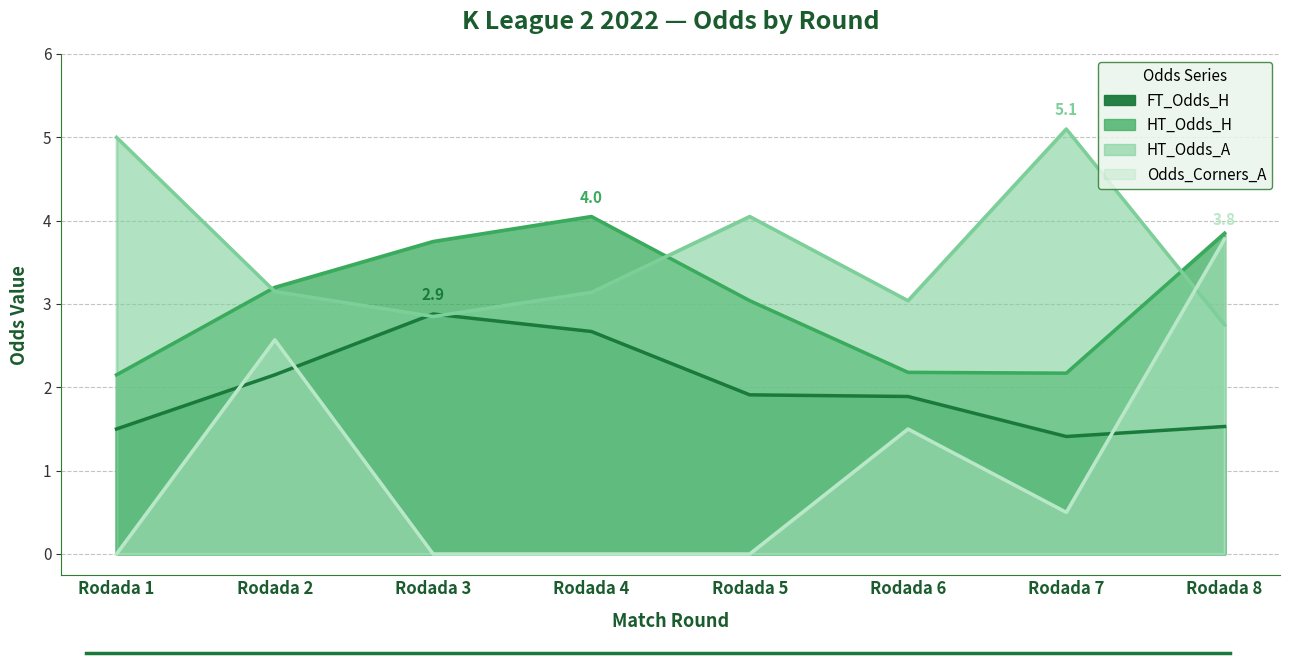

Count the number of data series in this chart.

4